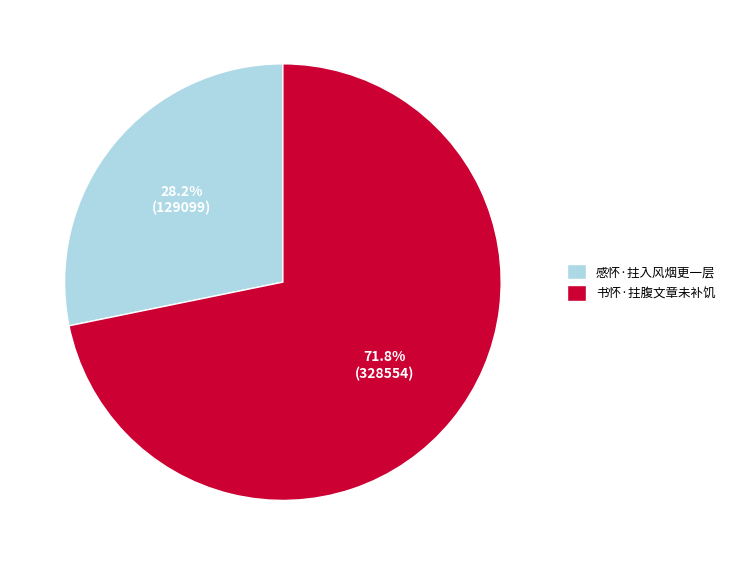

Does any single category account for the majority?

Yes